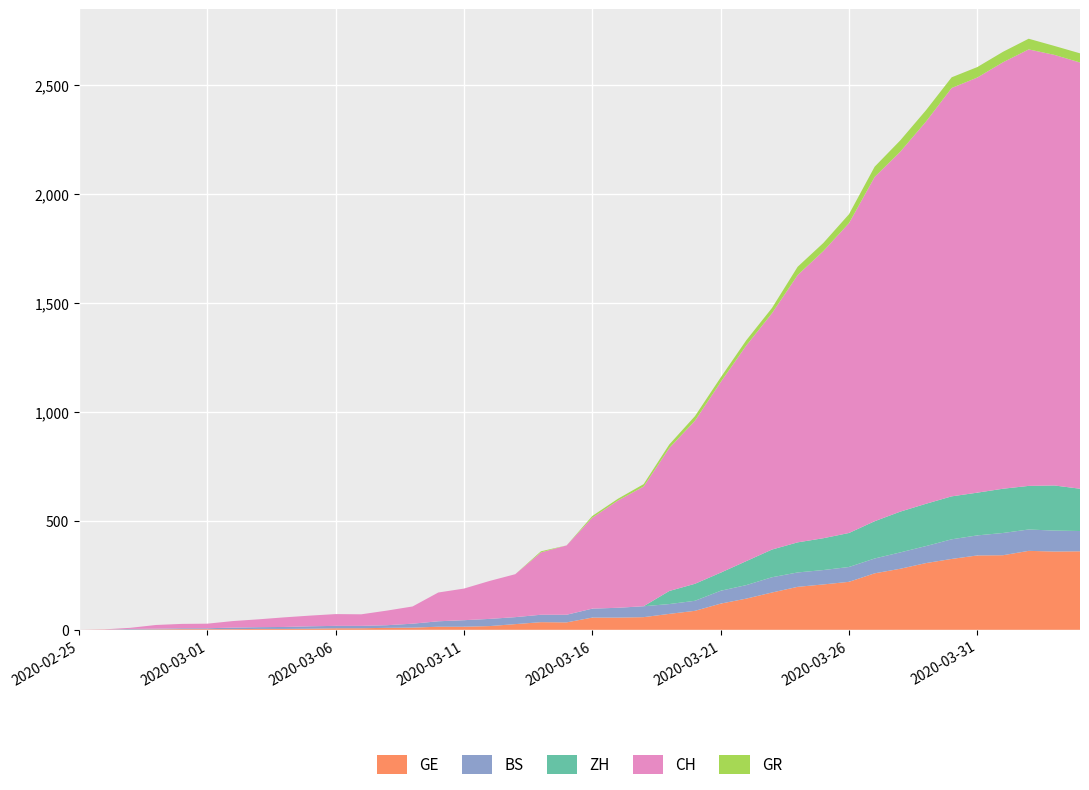

Reading left to right, list all the values displayed in this chart.

GE: 2020-02-25=0	2020-02-26=1	2020-02-27=1	2020-02-28=2	2020-02-29=3	2020-03-01=3	2020-03-02=3	2020-03-03=4	2020-03-04=4	2020-03-05=5	2020-03-06=7	2020-03-07=7	2020-03-08=9	2020-03-09=10	2020-03-10=14	2020-03-11=14	2020-03-12=17	2020-03-13=26	2020-03-14=35	2020-03-15=34	2020-03-16=56	2020-03-17=56	2020-03-18=58	2020-03-19=73	2020-03-20=87	2020-03-21=120	2020-03-22=143	2020-03-23=171	2020-03-24=197	2020-03-25=208	2020-03-26=220	2020-03-27=259	2020-03-28=280	2020-03-29=306	2020-03-30=325	2020-03-31=341	2020-04-01=342	2020-04-02=362	2020-04-03=359	2020-04-04=360
BS: 2020-02-25=0	2020-02-26=0	2020-02-27=3	2020-02-28=3	2020-02-29=4	2020-03-01=4	2020-03-02=7	2020-03-03=8	2020-03-04=9	2020-03-05=11	2020-03-06=11	2020-03-07=11	2020-03-08=12	2020-03-09=18	2020-03-10=25	2020-03-11=30	2020-03-12=33	2020-03-13=32	2020-03-14=34	2020-03-15=35	2020-03-16=41	2020-03-17=45	2020-03-18=50	2020-03-19=45	2020-03-20=46	2020-03-21=59	2020-03-22=62	2020-03-23=70	2020-03-24=66	2020-03-25=66	2020-03-26=68	2020-03-27=68	2020-03-28=75	2020-03-29=78	2020-03-30=90	2020-03-31=92	2020-04-01=102	2020-04-02=98	2020-04-03=96	2020-04-04=93
ZH: 2020-02-25=0	2020-02-26=0	2020-02-27=0	2020-02-28=0	2020-02-29=0	2020-03-01=0	2020-03-02=0	2020-03-03=0	2020-03-04=0	2020-03-05=0	2020-03-06=0	2020-03-07=0	2020-03-08=0	2020-03-09=0	2020-03-10=0	2020-03-11=0	2020-03-12=0	2020-03-13=0	2020-03-14=0	2020-03-15=0	2020-03-16=0	2020-03-17=0	2020-03-18=0	2020-03-19=60	2020-03-20=78	2020-03-21=83	2020-03-22=110	2020-03-23=127	2020-03-24=138	2020-03-25=146	2020-03-26=156	2020-03-27=171	2020-03-28=187	2020-03-29=194	2020-03-30=197	2020-03-31=196	2020-04-01=203	2020-04-02=200	2020-04-03=207	2020-04-04=194
CH: 2020-02-25=0	2020-02-26=1	2020-02-27=5	2020-02-28=17	2020-02-29=20	2020-03-01=21	2020-03-02=30	2020-03-03=36	2020-03-04=44	2020-03-05=49	2020-03-06=54	2020-03-07=53	2020-03-08=67	2020-03-09=79	2020-03-10=132	2020-03-11=145	2020-03-12=174	2020-03-13=197	2020-03-14=286	2020-03-15=318	2020-03-16=417	2020-03-17=492	2020-03-18=549	2020-03-19=656	2020-03-20=748	2020-03-21=874	2020-03-22=989	2020-03-23=1084	2020-03-24=1226	2020-03-25=1317	2020-03-26=1421	2020-03-27=1579	2020-03-28=1651	2020-03-29=1753	2020-03-30=1873	2020-03-31=1904	2020-04-01=1956	2020-04-02=2002	2020-04-03=1975	2020-04-04=1955
GR: 2020-02-25=0	2020-02-26=0	2020-02-27=0	2020-02-28=0	2020-02-29=0	2020-03-01=0	2020-03-02=0	2020-03-03=0	2020-03-04=0	2020-03-05=0	2020-03-06=0	2020-03-07=0	2020-03-08=0	2020-03-09=0	2020-03-10=0	2020-03-11=0	2020-03-12=0	2020-03-13=0	2020-03-14=5	2020-03-15=0	2020-03-16=8	2020-03-17=8	2020-03-18=11	2020-03-19=16	2020-03-20=21	2020-03-21=21	2020-03-22=24	2020-03-23=24	2020-03-24=38	2020-03-25=37	2020-03-26=41	2020-03-27=47	2020-03-28=52	2020-03-29=52	2020-03-30=49	2020-03-31=48	2020-04-01=48	2020-04-02=49	2020-04-03=41	2020-04-04=42